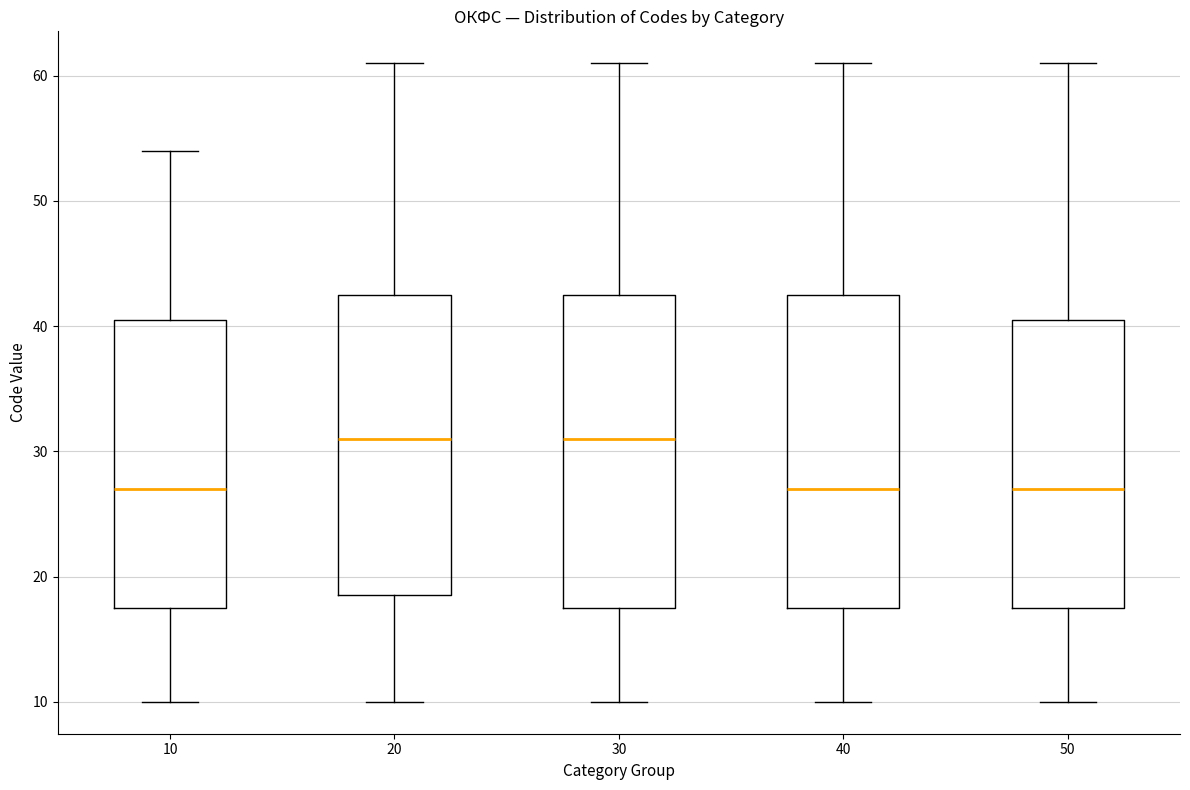

Reading left to right, transcribe this box plot: for each box, give where its median line is, the range the box spans, and where its two whiskers end, as read against the y-axis. The values are not printed on the chart, so give them approximately, as read against the axis.

10: median 27, box 18 to 41, whiskers 10 to 54
20: median 31, box 19 to 43, whiskers 10 to 61
30: median 31, box 18 to 43, whiskers 10 to 61
40: median 27, box 18 to 43, whiskers 10 to 61
50: median 27, box 18 to 41, whiskers 10 to 61